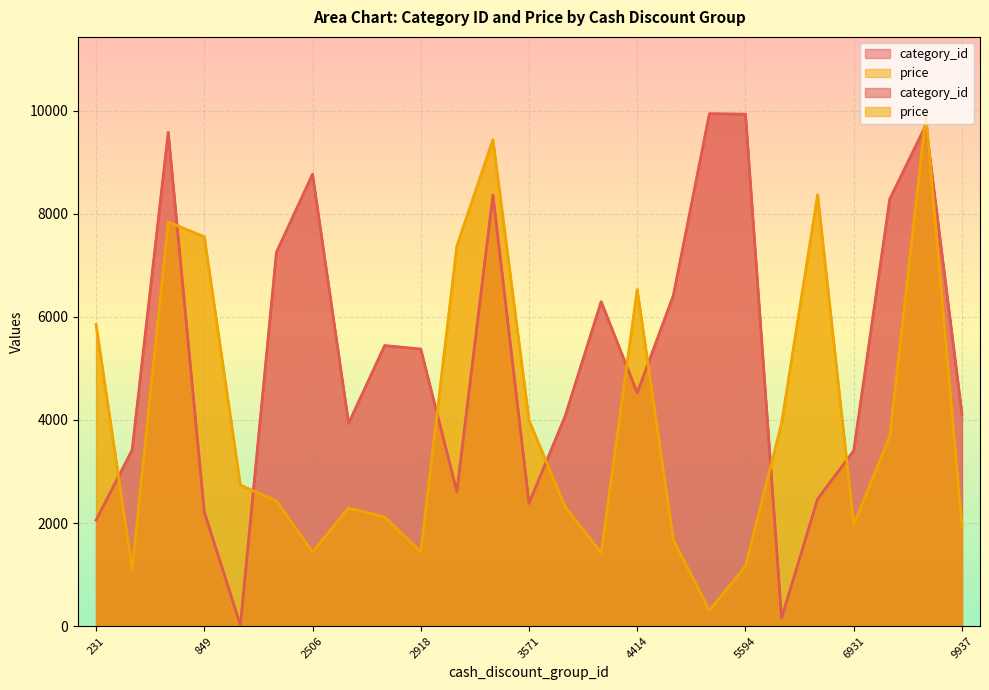

What is the difference between the highest and lowest values at 6931?

1436.8